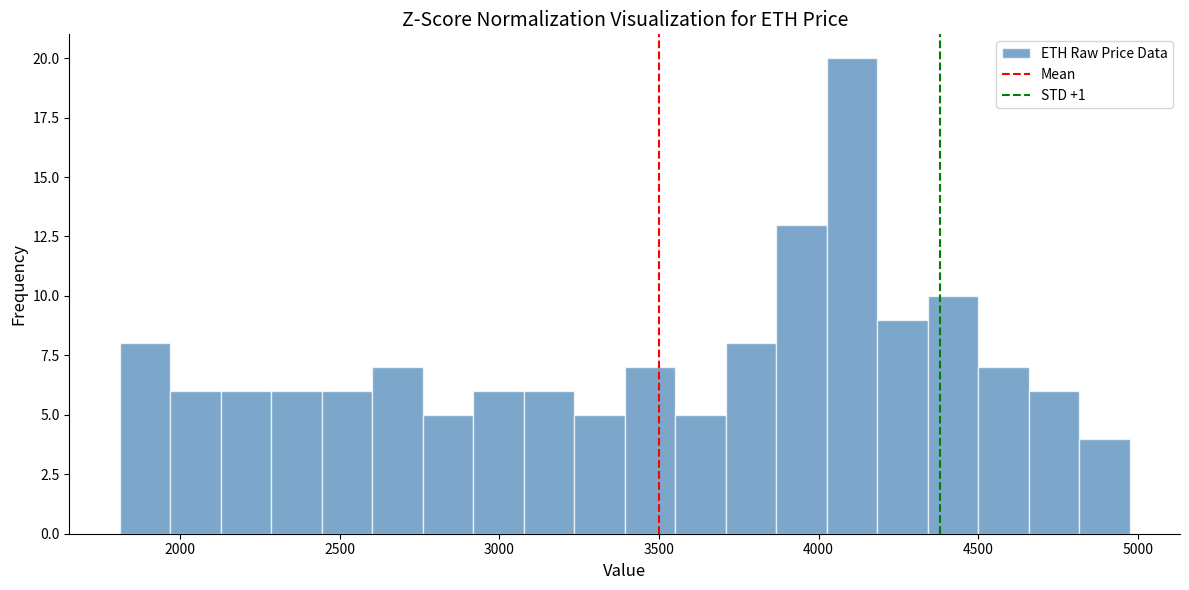

Around what value on the x-axis is the tallest bar? Give the approximate position of its centre, as read against the axis.

4100